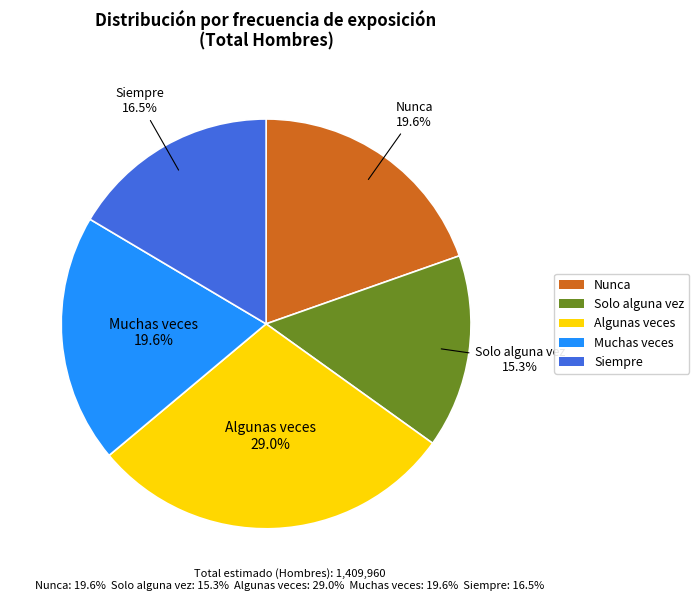

Is there a majority slice in this chart?

No